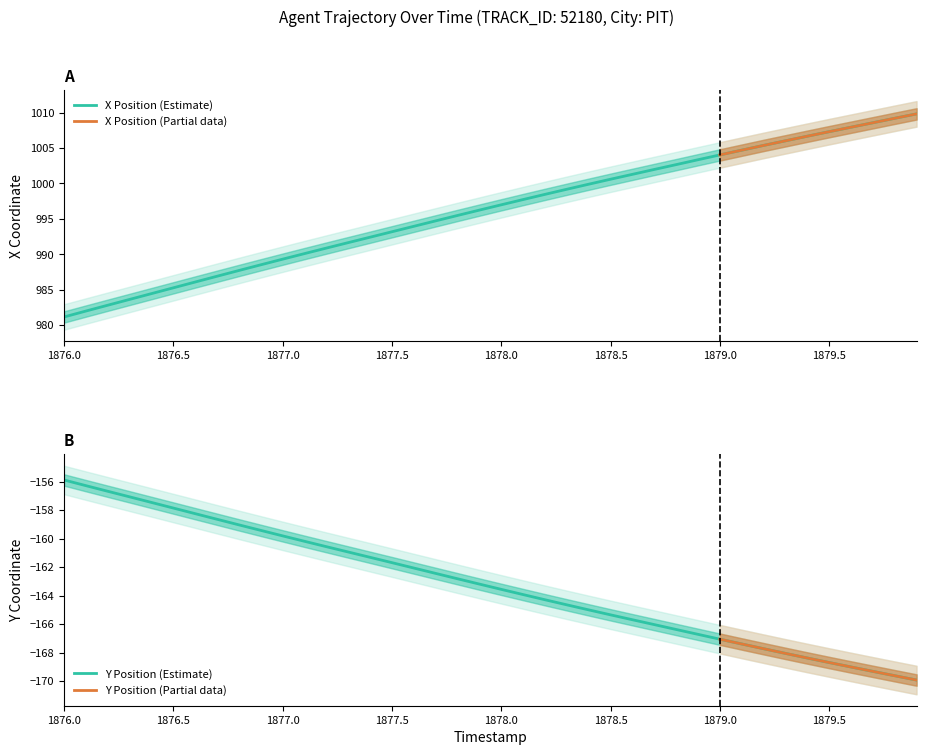

True or false: X Position (Estimate) has a value of 1000.6 at 1878.5.

True